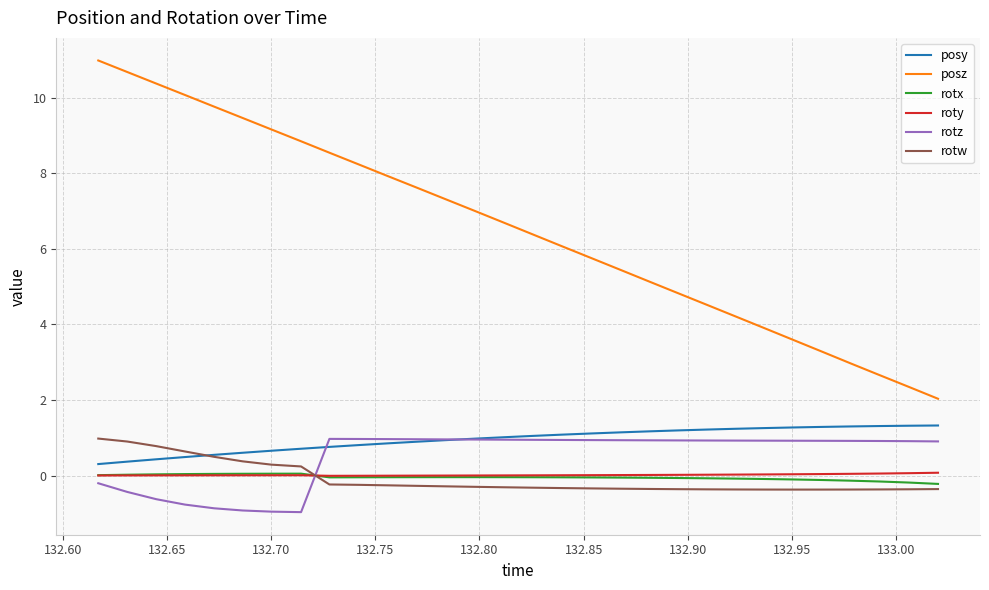

How many categories are shown in the chart?

30